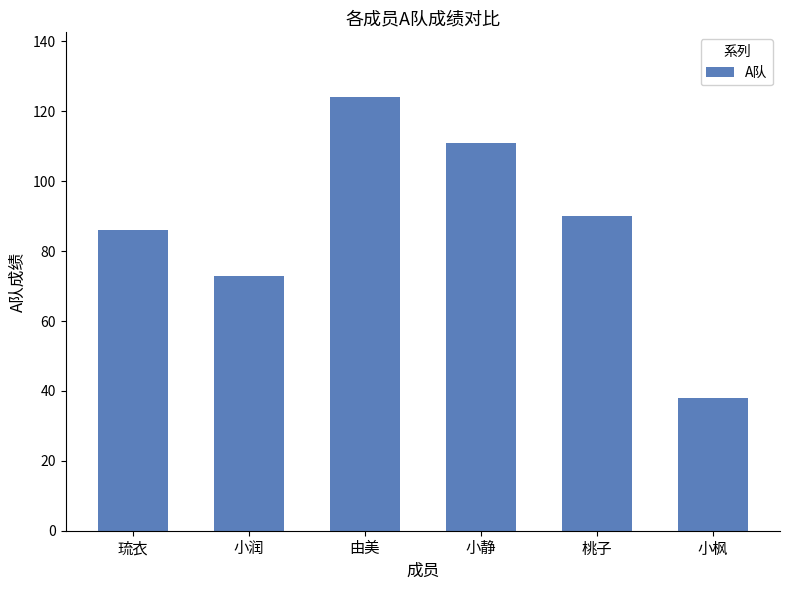

List the labels in order of value, largest first.

由美, 小静, 桃子, 琉衣, 小润, 小枫